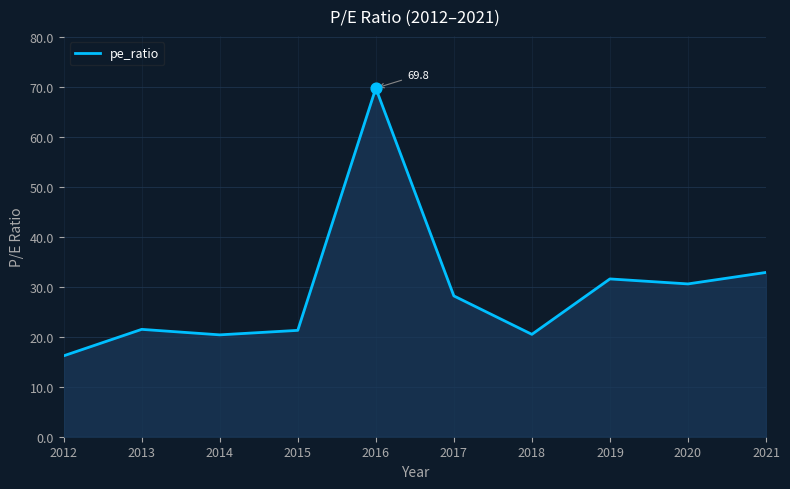

What is the ratio of the value at 2013 to the value at 2012?

1.3